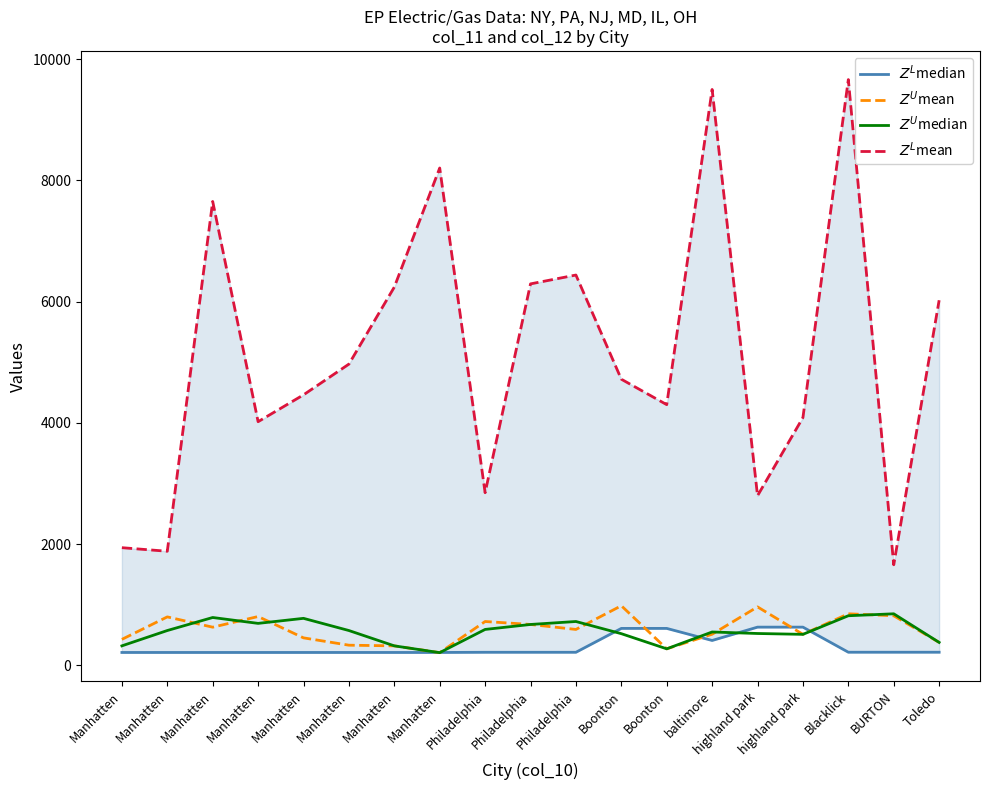

What are all the series names shown in the legend?

$Z^L$median, $Z^U$mean, $Z^U$median, $Z^L$mean